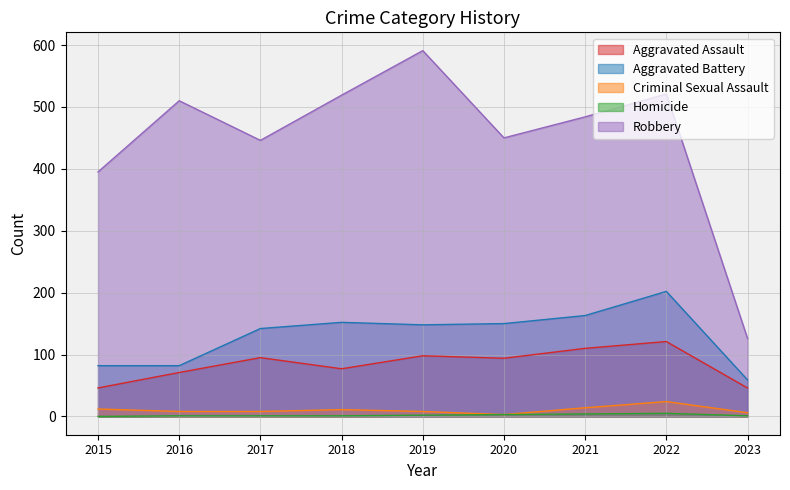

How many interior local valleys does the Robbery series have?

2